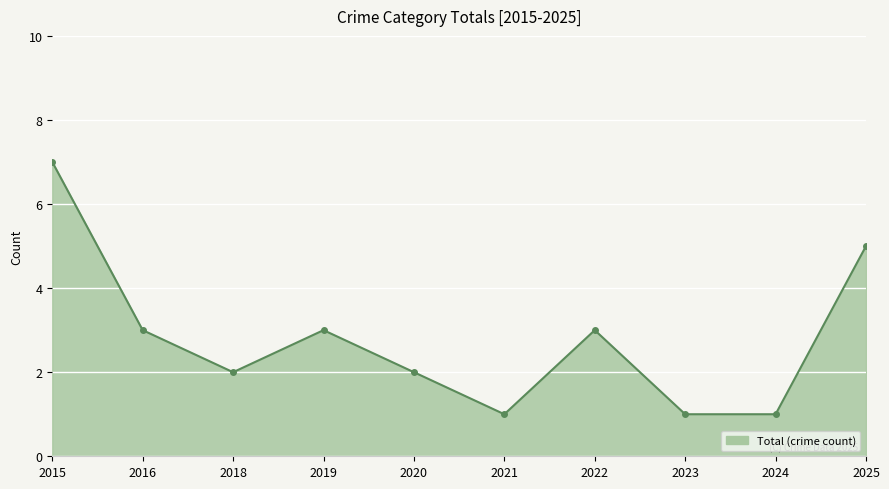

True or false: the data shows 3 at 2016.

True